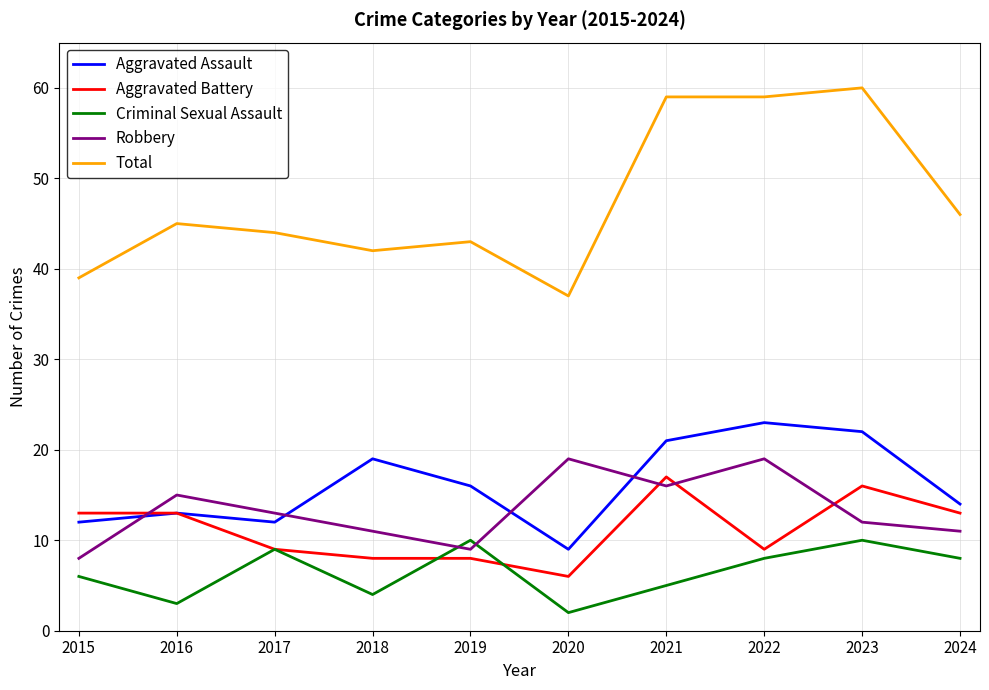

Where is Aggravated Assault nearest to the value 16?

2019